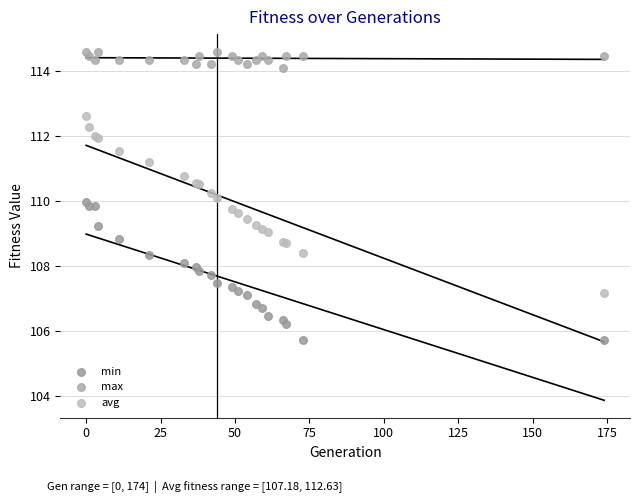

What are all the series names shown in the legend?

min, max, avg